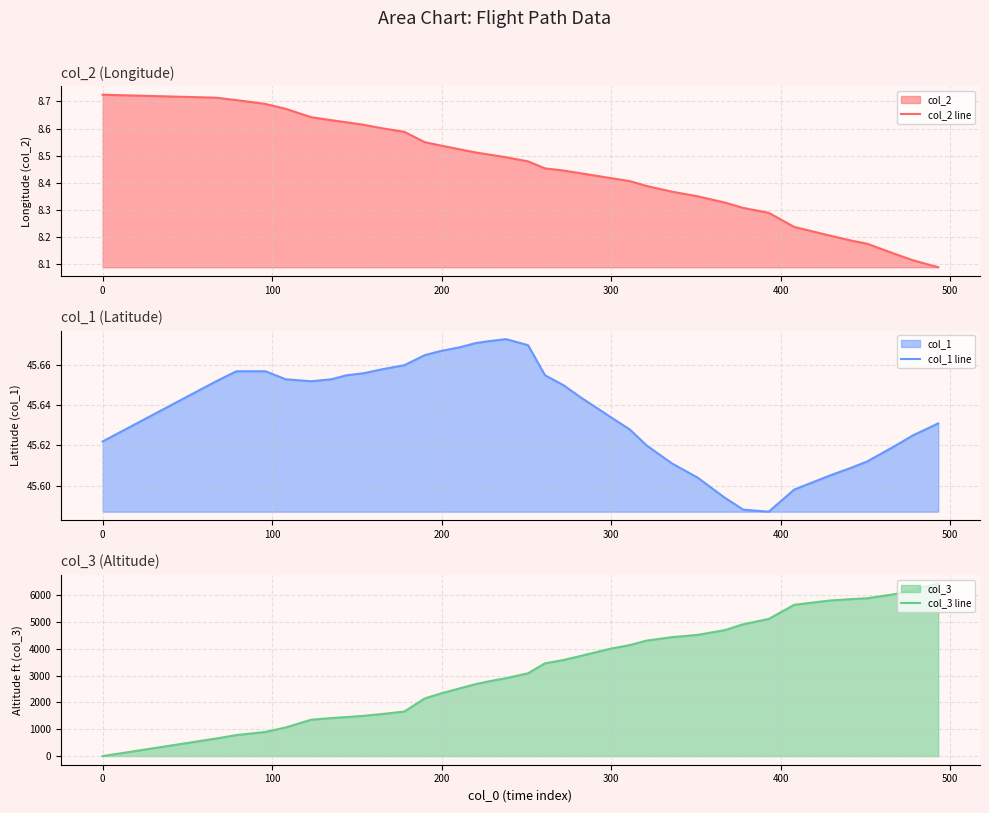

How many lines are shown in the chart?

3